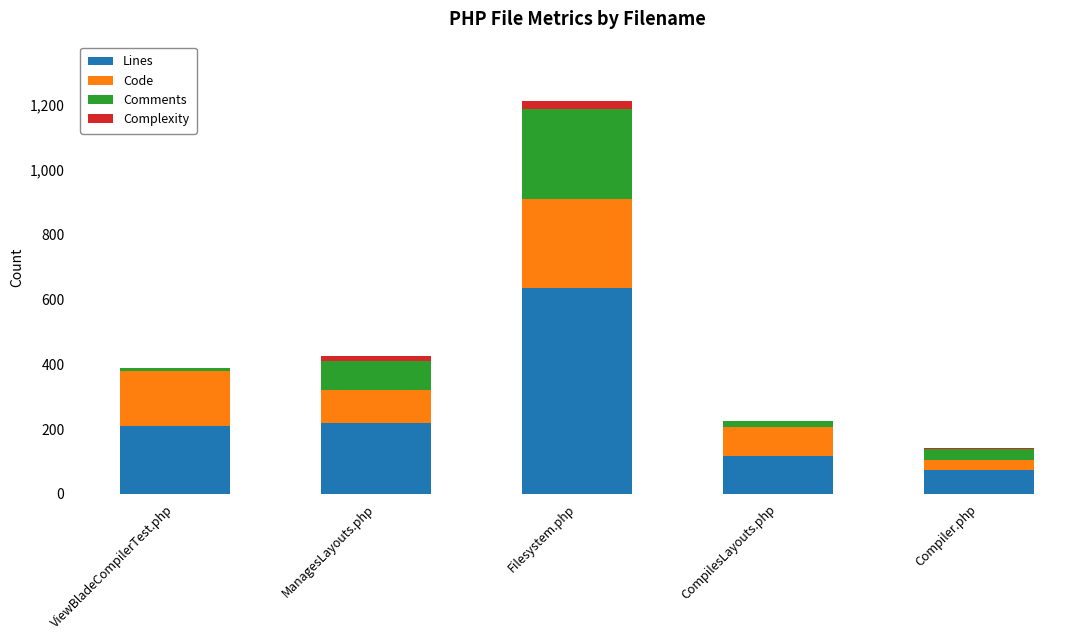

At which category is the sum across all series the highest?

Filesystem.php